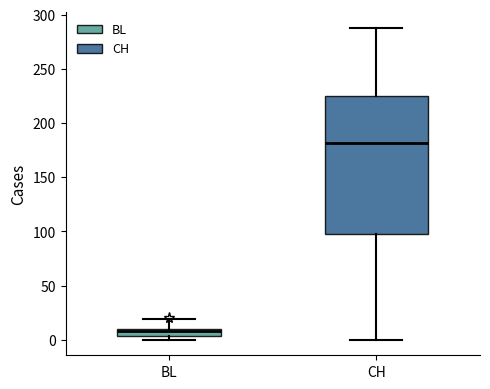

Where does the median line of the box for CH sit on the y-axis? The values are not printed on the chart, so give them approximately, as read against the axis.

180